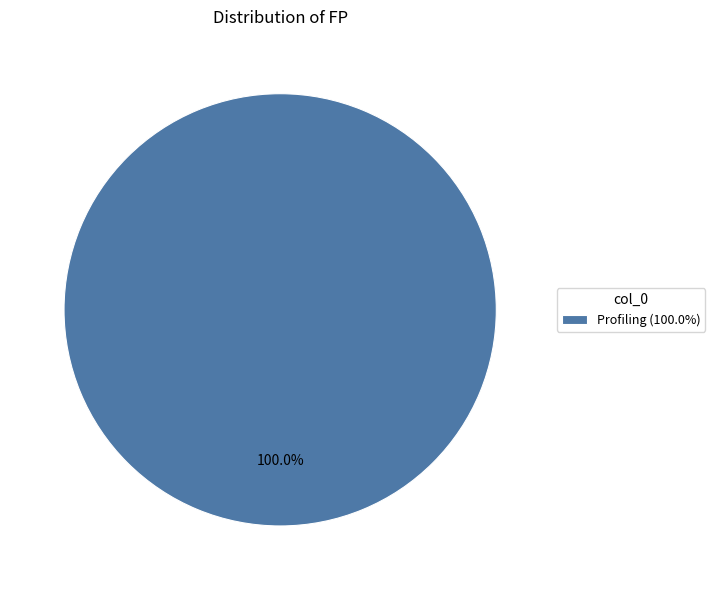

Does Profiling (100.0%) represent more than half of the total?

Yes